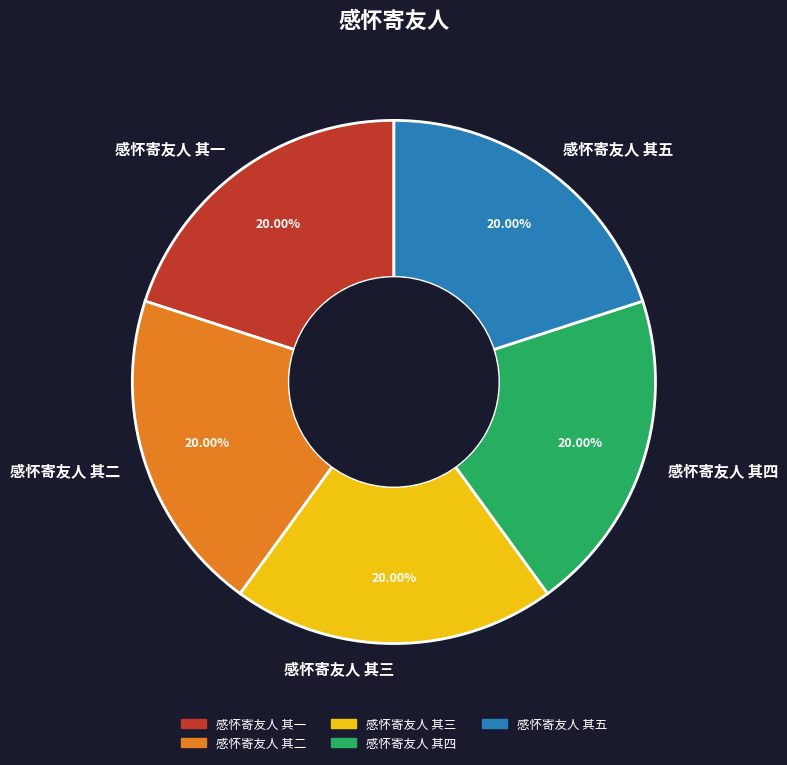

To the nearest percent, what is the combined percentage of 感怀寄友人 其三 and 感怀寄友人 其五?

40%